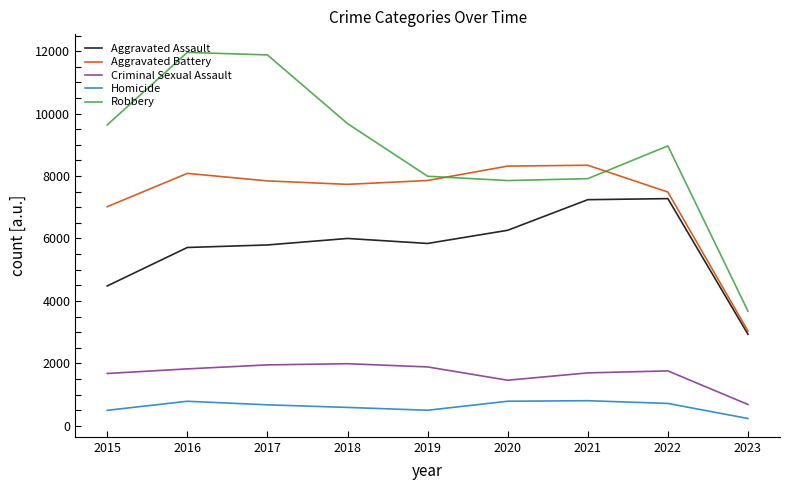

True or false: Criminal Sexual Assault and Aggravated Battery intersect in this chart.

False